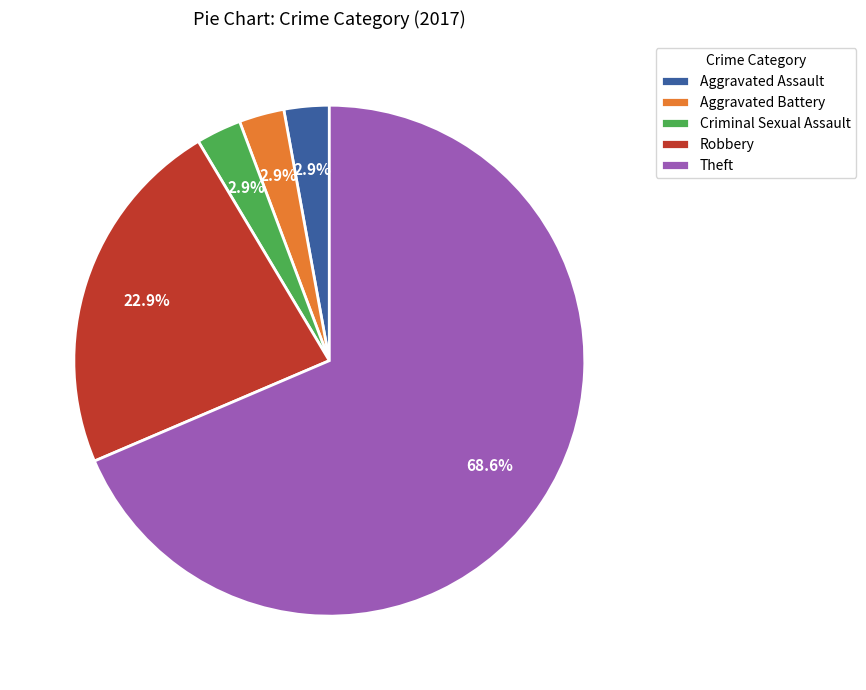

Is the sum of Robbery and Theft greater than half?

Yes